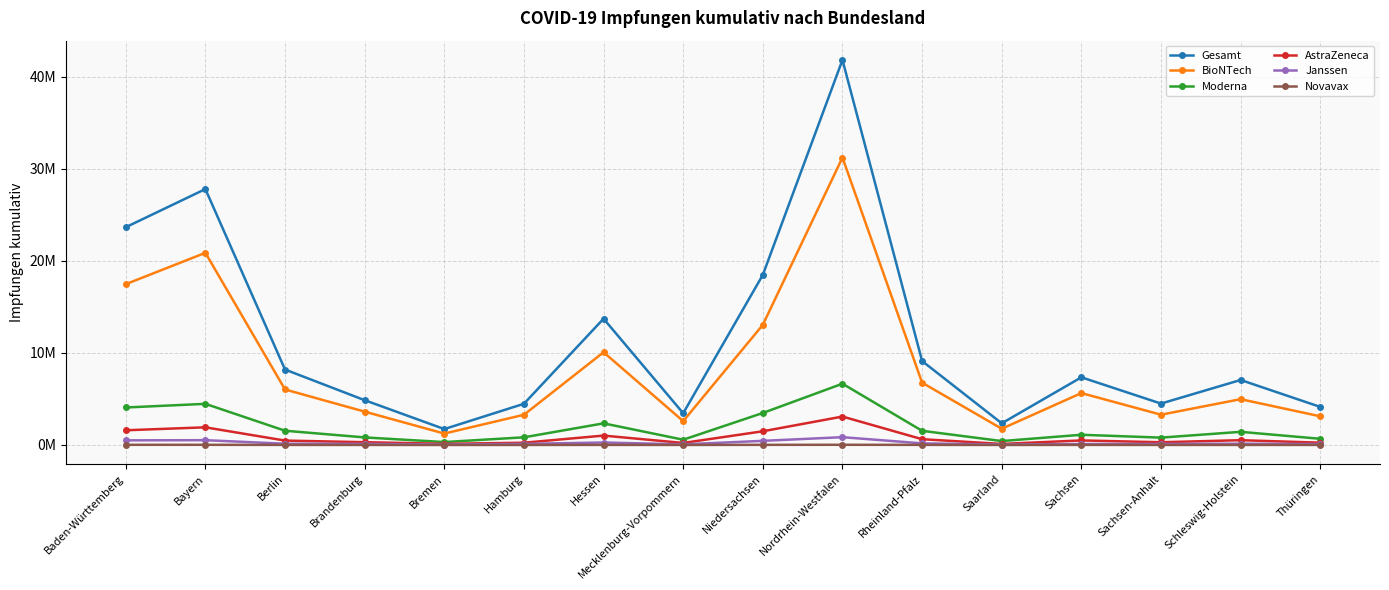

Reading right to left, extract all data points from this chart.

Gesamt: Thüringen=4134784	Schleswig-Holstein=7060584	Sachsen-Anhalt=4495812	Sachsen=7350582	Saarland=2352080	Rheinland-Pfalz=9117053	Nordrhein-Westfalen=41828865	Niedersachsen=18475207	Mecklenburg-Vorpommern=3447048	Hessen=13717492	Hamburg=4473375	Bremen=1727816	Brandenburg=4864751	Berlin=8191701	Bayern=27797554	Baden-Württemberg=23654264
BioNTech: Thüringen=3112515	Schleswig-Holstein=4974053	Sachsen-Anhalt=3288247	Sachsen=5635993	Saarland=1764247	Rheinland-Pfalz=6767864	Nordrhein-Westfalen=31221279	Niedersachsen=13050980	Mecklenburg-Vorpommern=2588014	Hessen=10074141	Hamburg=3279820	Bremen=1239487	Brandenburg=3620771	Berlin=6027318	Bayern=20873723	Baden-Württemberg=17465642
Moderna: Thüringen=670910	Schleswig-Holstein=1427005	Sachsen-Anhalt=798170	Sachsen=1107901	Saarland=423075	Rheinland-Pfalz=1537795	Nordrhein-Westfalen=6655397	Niedersachsen=3475837	Mecklenburg-Vorpommern=570311	Hessen=2348633	Hamburg=831051	Bremen=315464	Brandenburg=820970	Berlin=1546414	Bayern=4467369	Baden-Württemberg=4071940
AstraZeneca: Thüringen=249671	Schleswig-Holstein=518453	Sachsen-Anhalt=294711	Sachsen=493131	Saarland=112303	Rheinland-Pfalz=626819	Nordrhein-Westfalen=3086155	Niedersachsen=1487310	Mecklenburg-Vorpommern=217222	Hessen=1018561	Hamburg=243328	Bremen=123395	Brandenburg=301939	Berlin=476730	Bayern=1917991	Baden-Württemberg=1596620
Janssen: Thüringen=96470	Schleswig-Holstein=136366	Sachsen-Anhalt=111142	Sachsen=104447	Saarland=50670	Rheinland-Pfalz=174185	Nordrhein-Westfalen=846150	Niedersachsen=446452	Mecklenburg-Vorpommern=67861	Hessen=267401	Hamburg=116397	Bremen=48430	Brandenburg=117553	Berlin=134934	Bayern=520114	Baden-Württemberg=501543
Novavax: Thüringen=5218	Schleswig-Holstein=4707	Sachsen-Anhalt=3542	Sachsen=9110	Saarland=1785	Rheinland-Pfalz=10390	Nordrhein-Westfalen=19884	Niedersachsen=14628	Mecklenburg-Vorpommern=3640	Hessen=8756	Hamburg=2779	Bremen=1040	Brandenburg=3518	Berlin=6305	Bayern=18357	Baden-Württemberg=18519